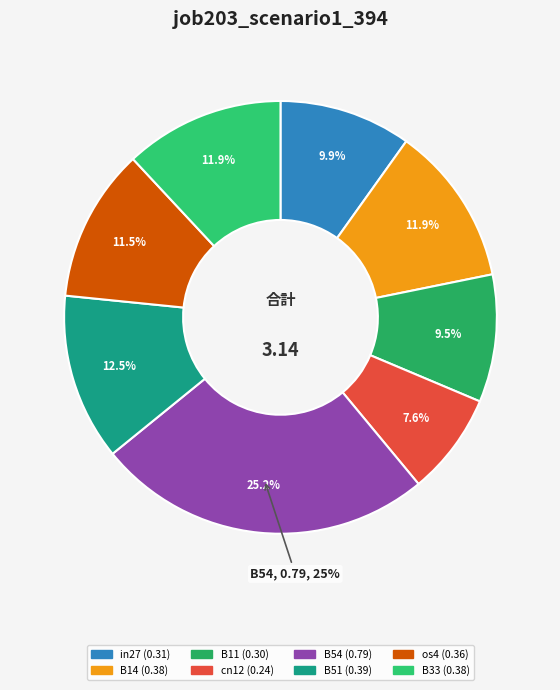

True or false: B51 accounts for 7% of the total.

False